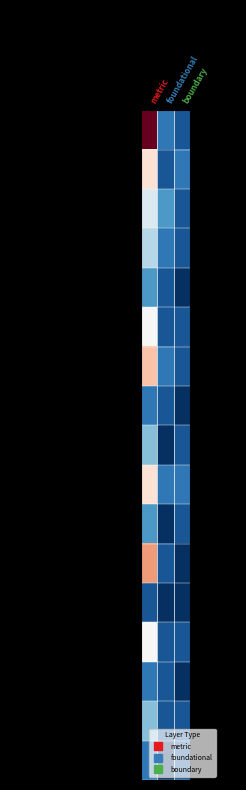

Which category has the highest value across all series?

metric